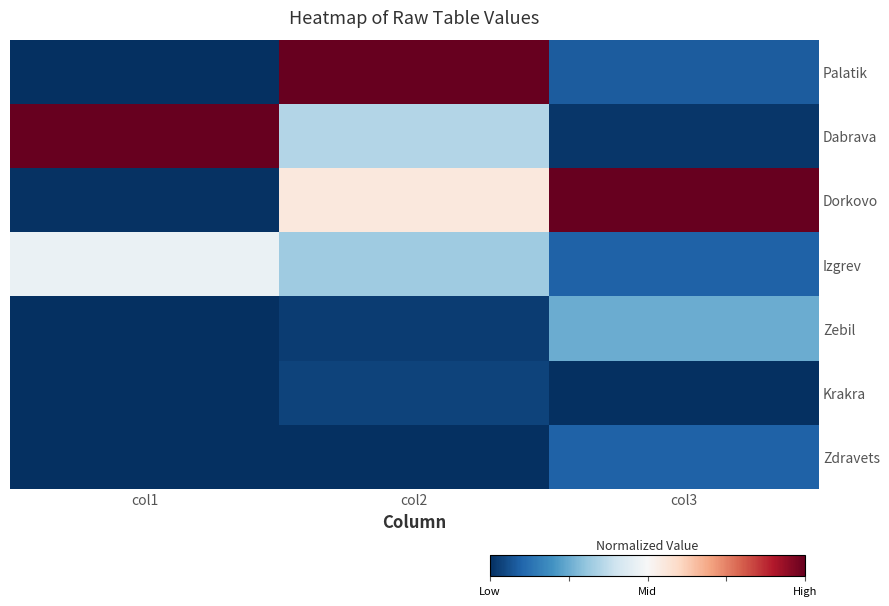

Reading left to right, extract all data points from this chart.

Palatik: col1=0.0	col2=1.0	col3=0.1
Dabrava: col1=1.0	col2=0.4	col3=0.0
Dorkovo: col1=0.0	col2=0.6	col3=1.0
Izgrev: col1=0.5	col2=0.3	col3=0.1
Zebil: col1=0.0	col2=0.0	col3=0.3
Krakra: col1=0.0	col2=0.0	col3=0.0
Zdravets: col1=0.0	col2=0.0	col3=0.1